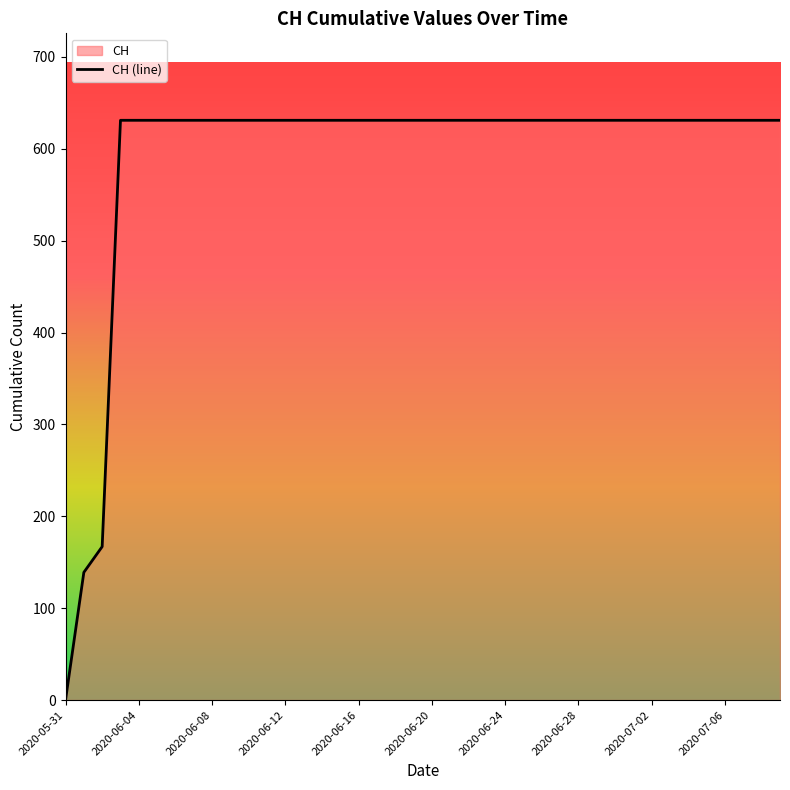

Count the number of data series in this chart.

1